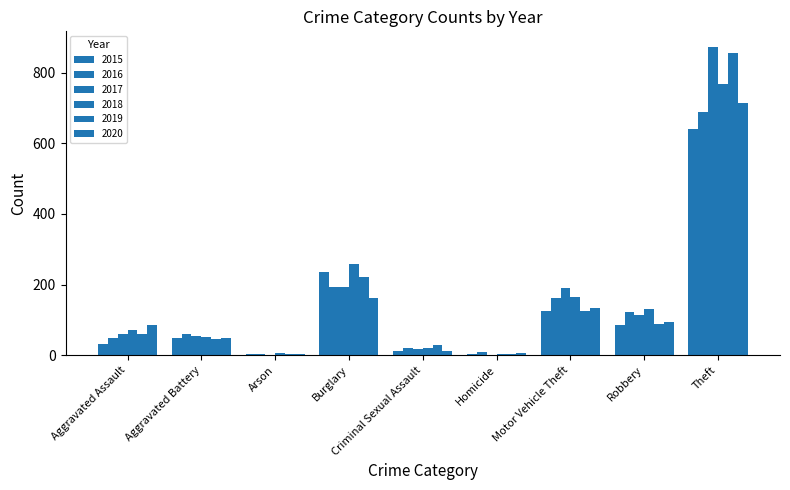

What is the label of the 5th bar from the right?

Criminal Sexual Assault